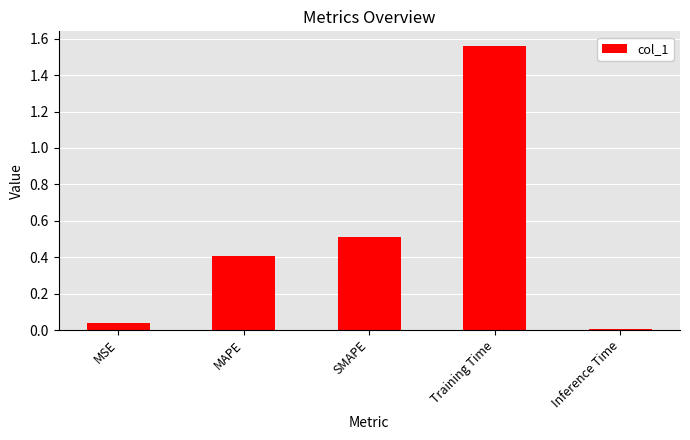

Which label corresponds to the largest value in the chart?

Training Time